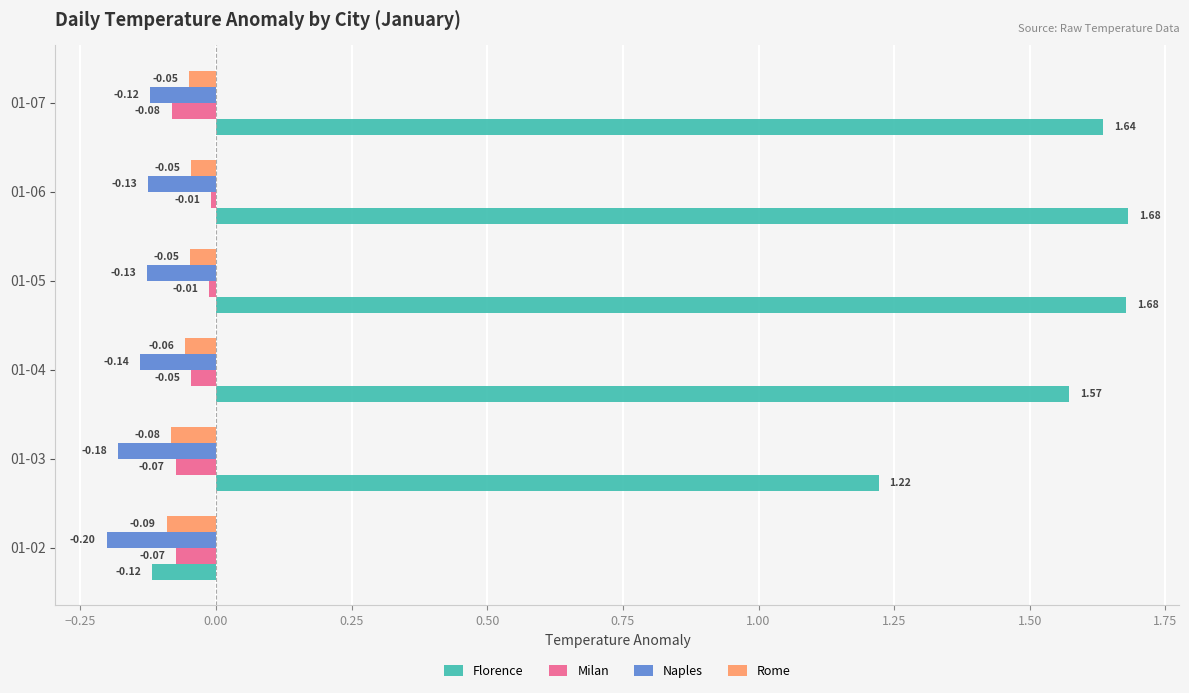

Between 01-03 and 01-06, which series saw the biggest shift?

Florence